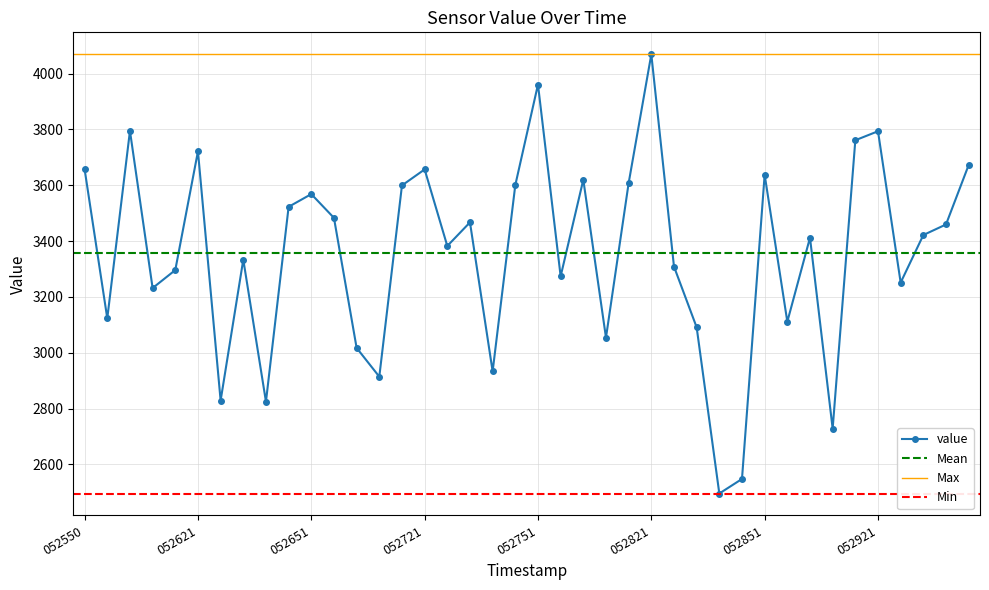

The chart shows a value of 3231.8 at 052609. True or false?

True